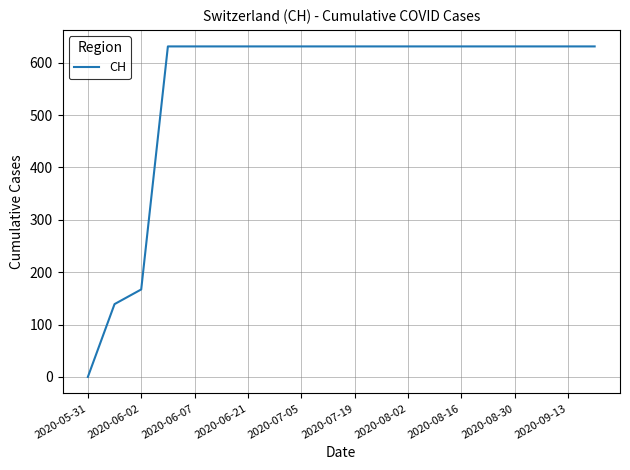

How many lines are shown in the chart?

1